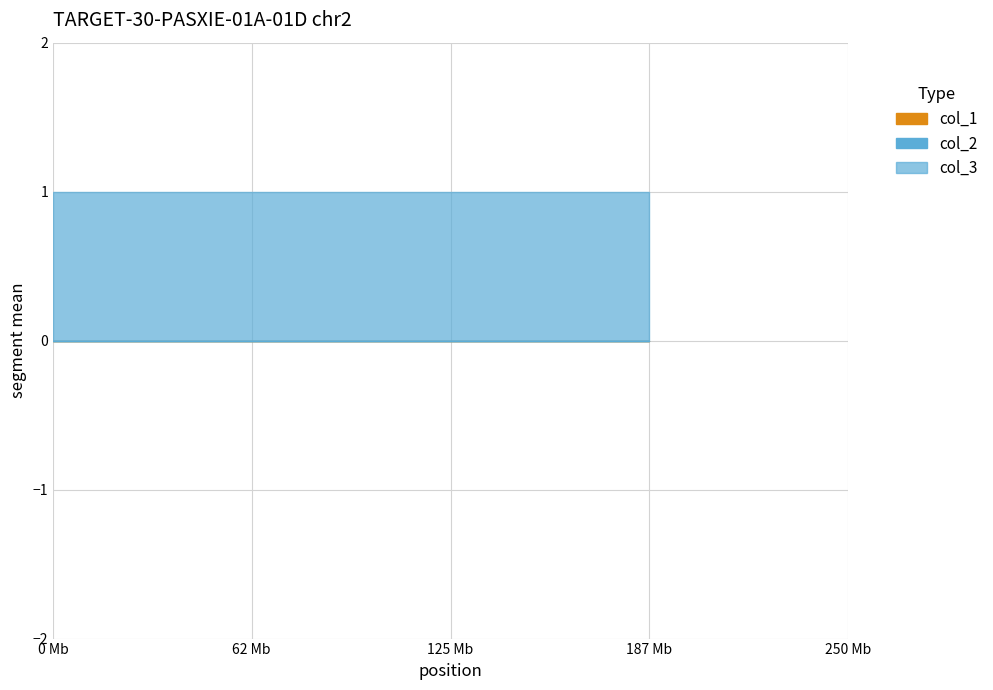

What are all the series names shown in the legend?

col_1, col_2, col_3